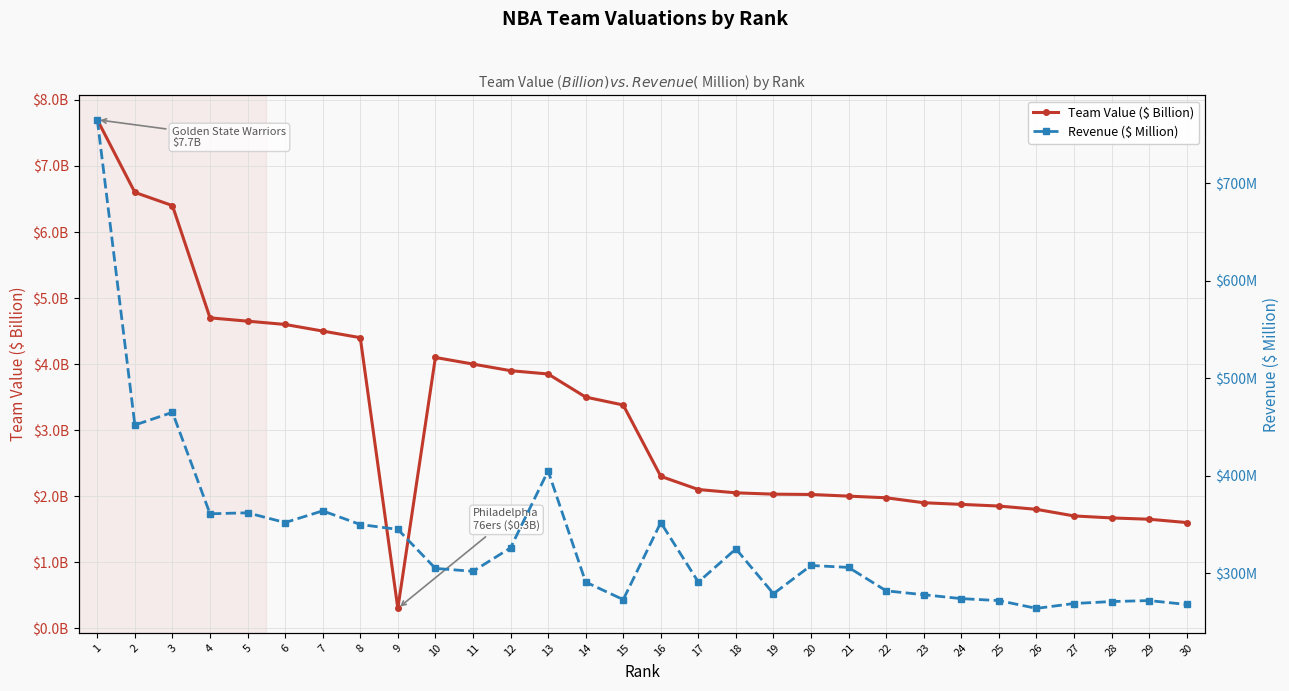

What is the average value of the Revenue ($ Million) series?

334.3